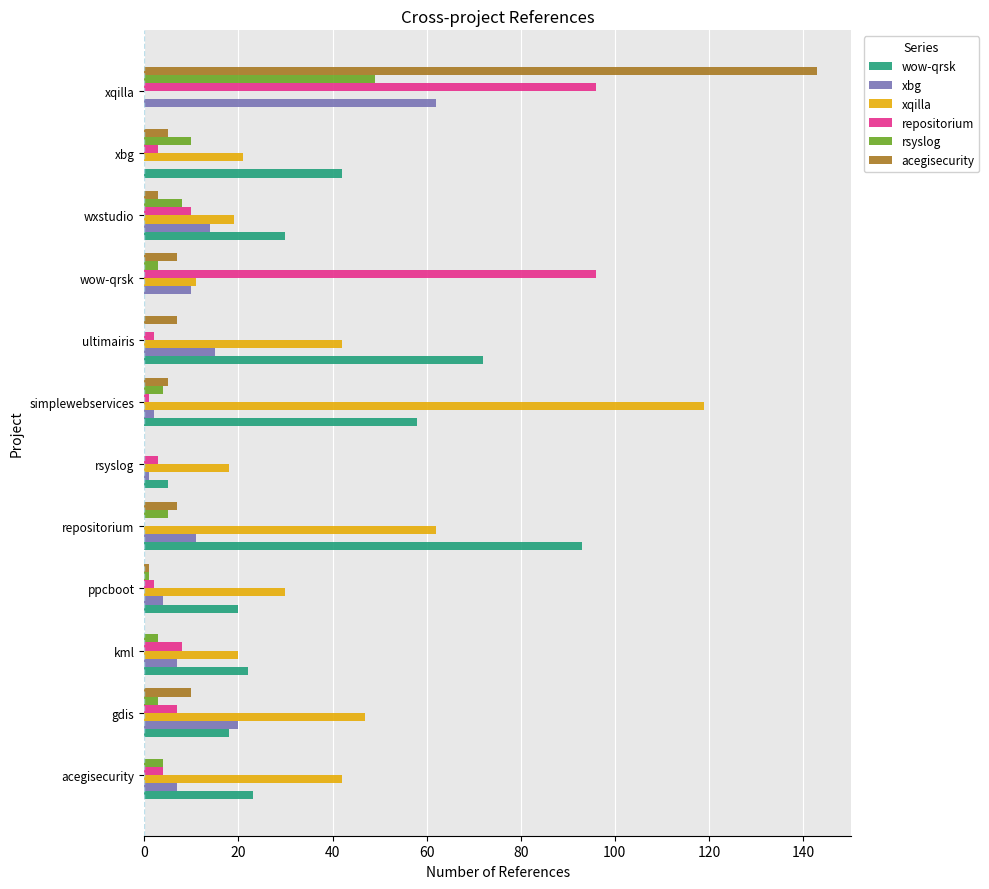

Is the value of xqilla at gdis greater than the value of repositorium at kml?

Yes